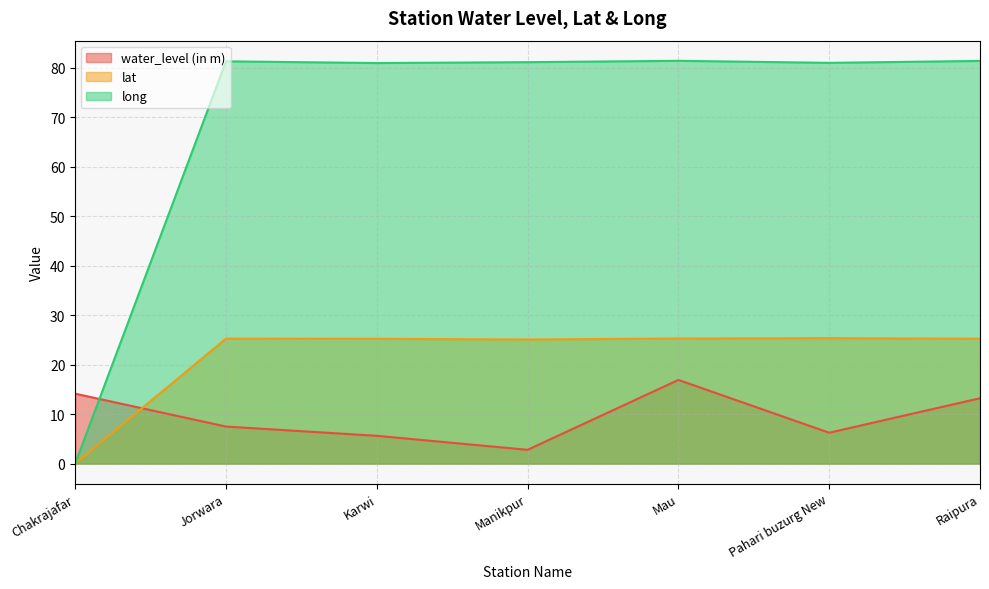

How many categories are shown in the chart?

7